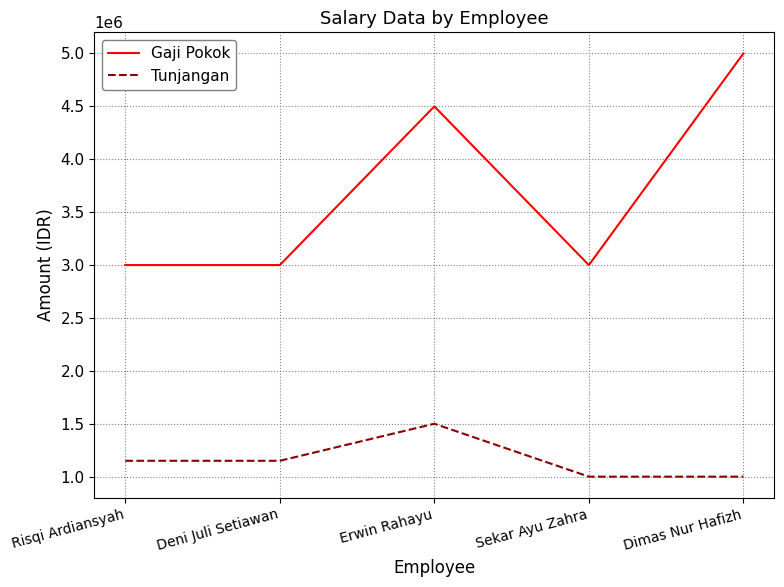

Read the Gaji Pokok value at Dimas Nur Hafizh, to the nearest 50.

5000000